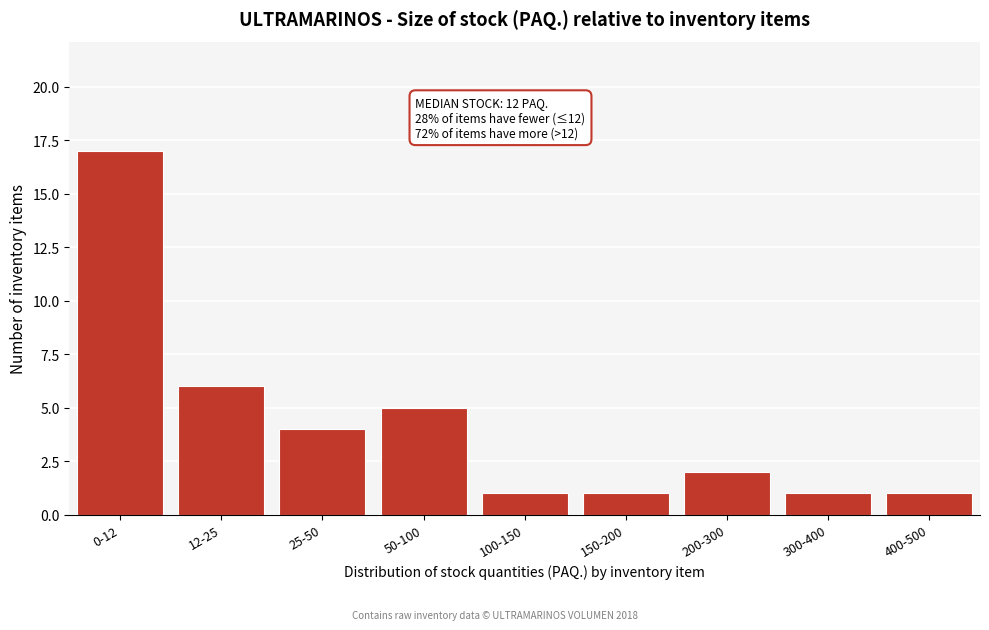

Reading left to right, transcribe all the data shown in this chart.

0-12=17	12-25=6	25-50=4	50-100=5	100-150=1	150-200=1	200-300=2	300-400=1	400-500=1